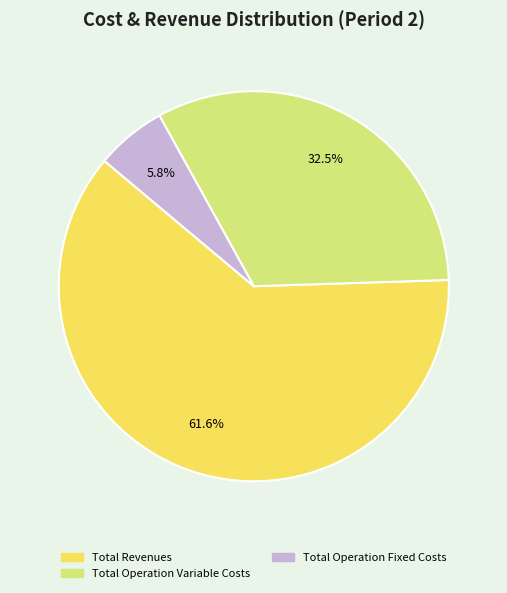

Does any single category account for the majority?

Yes